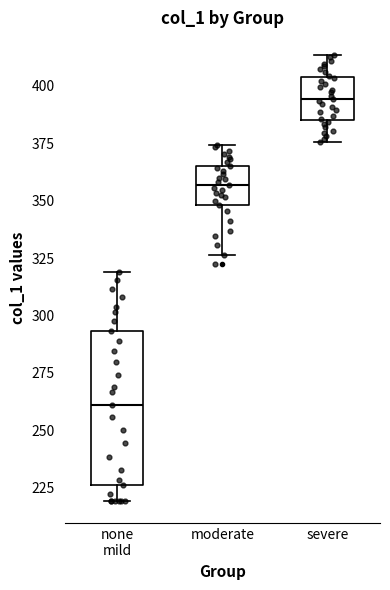

Which box's median line is the lowest?

none mild